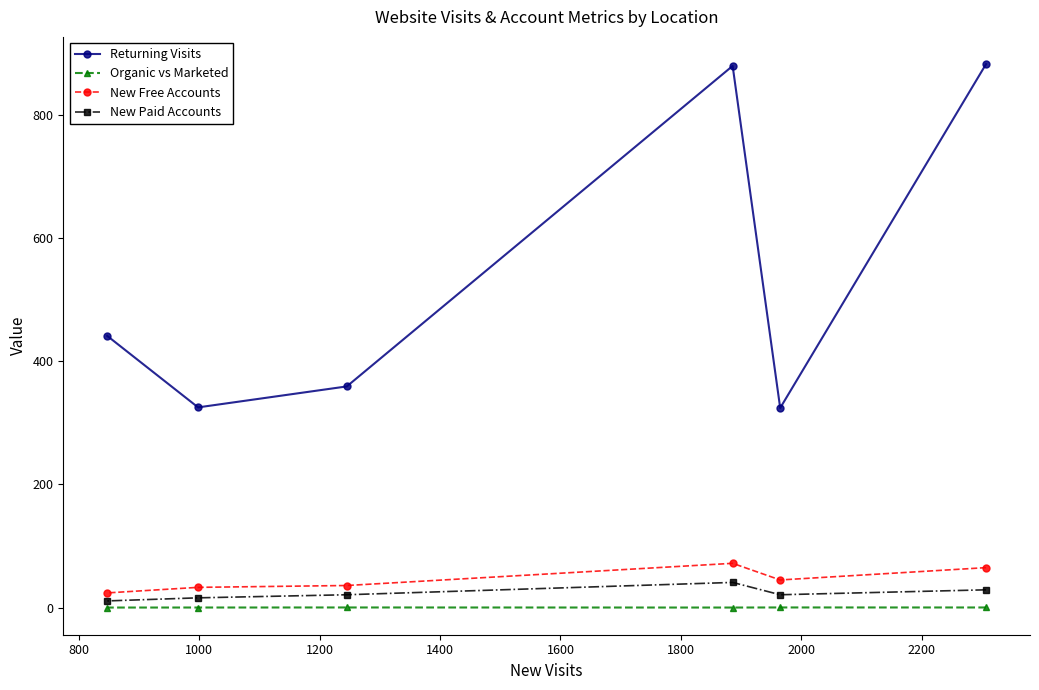

What are all the series names shown in the legend?

Returning Visits, Organic vs Marketed, New Free Accounts, New Paid Accounts